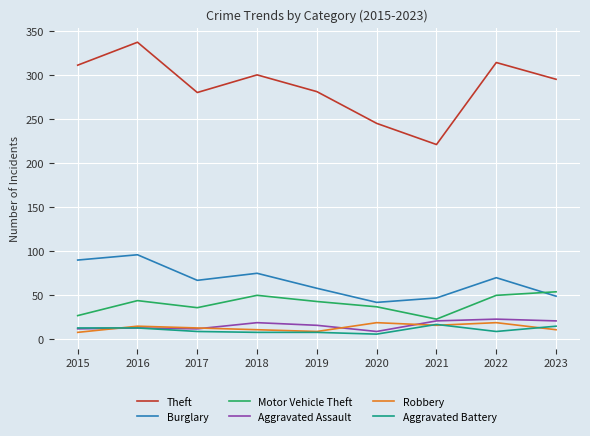

Which series has the largest range (max minus min)?

Theft